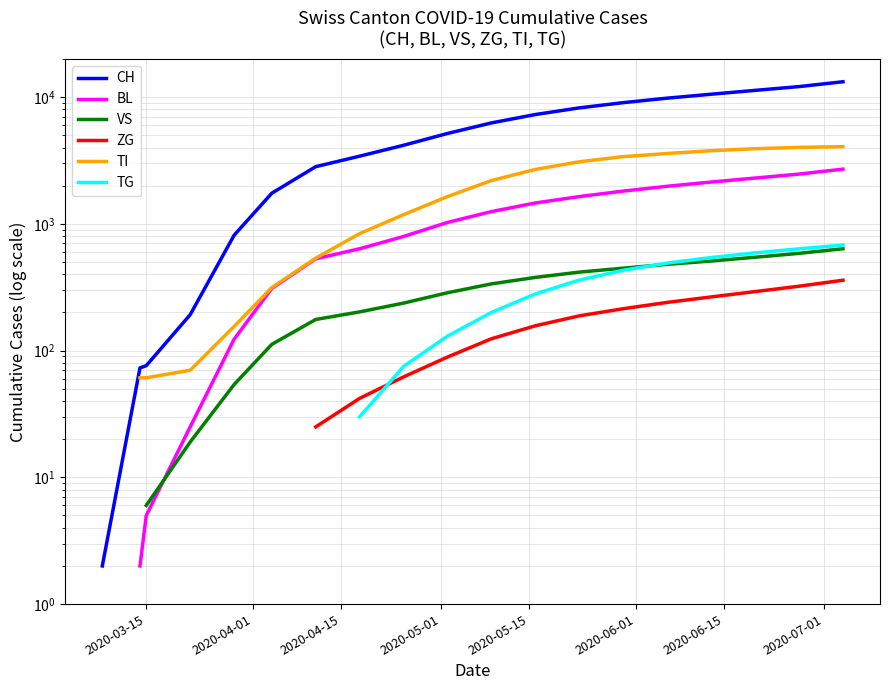

How many data points does each series have?

25